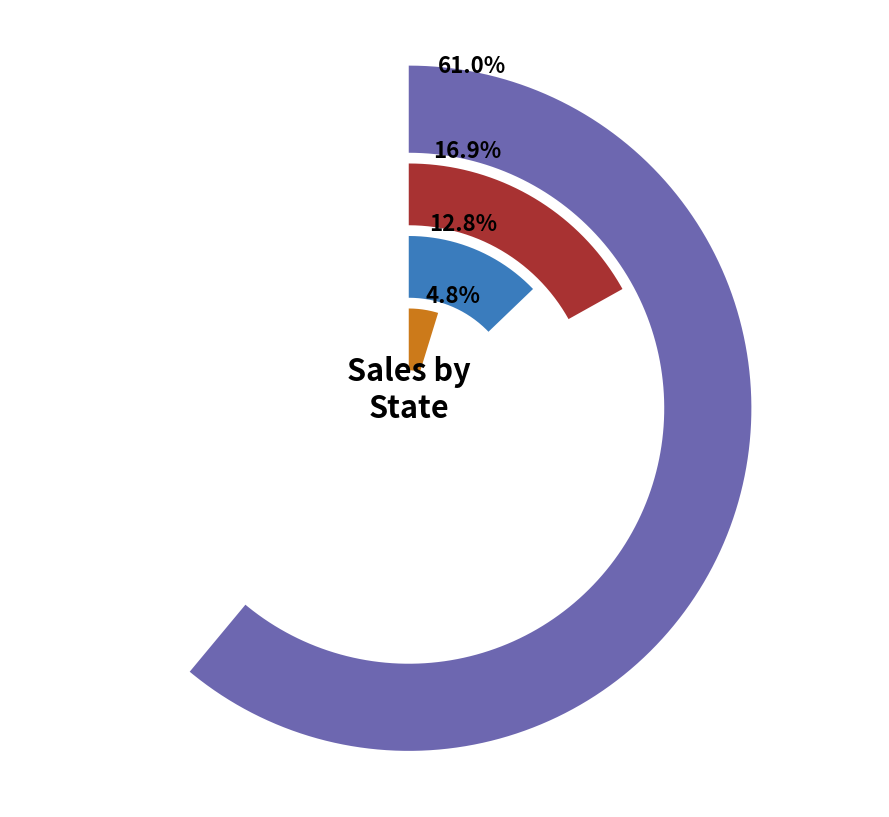

Is it true that Arizona is 17% of the pie?

True